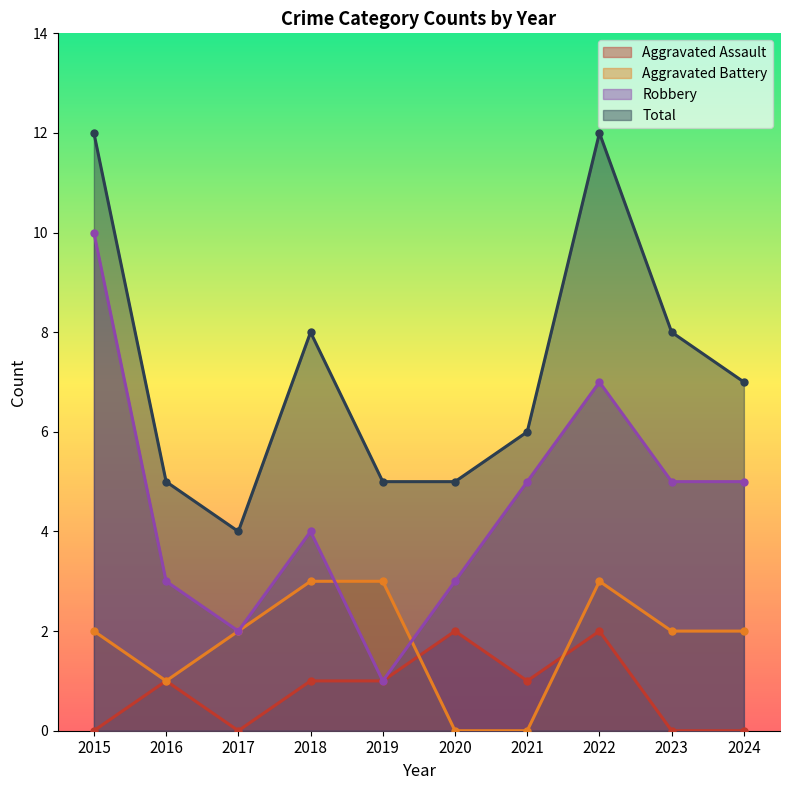

How many positive values does the Aggravated Battery series have?

8